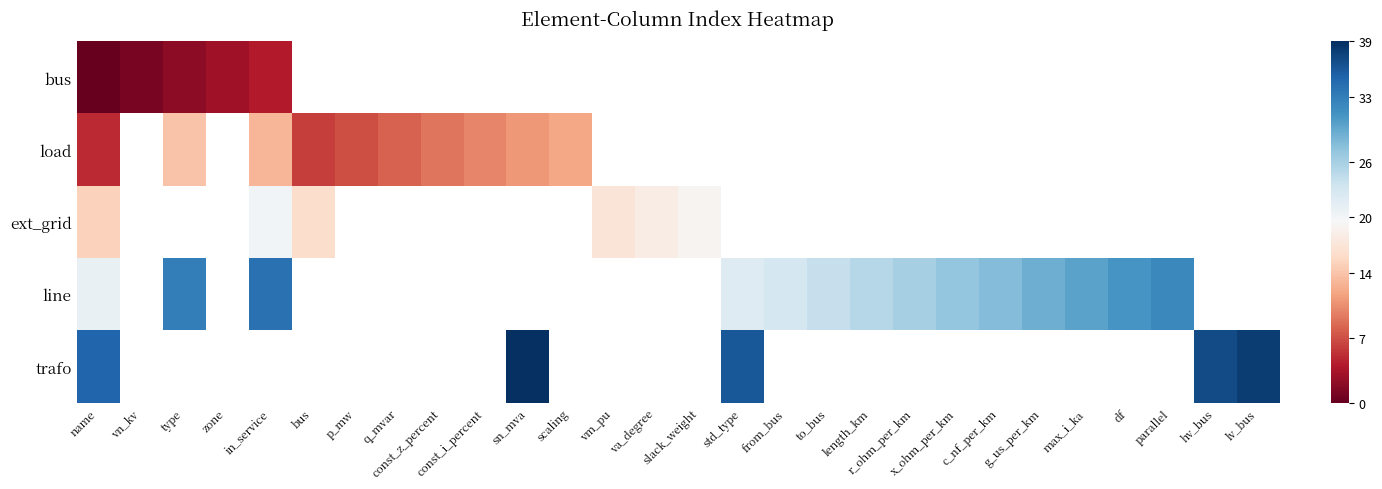

Is it true that trafo equals 39.0 at sn_mva?

True